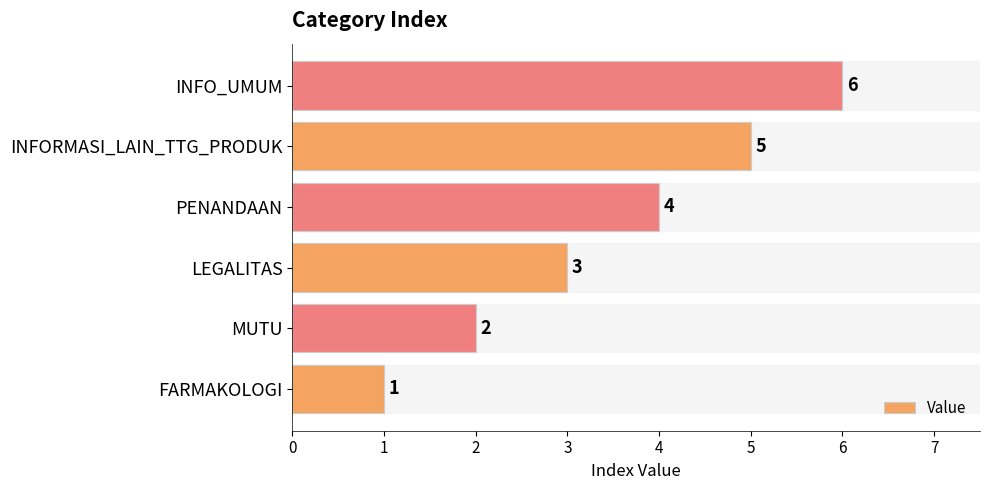

List the labels in order of value, largest first.

INFO_UMUM, INFORMASI_LAIN_TTG_PRODUK, PENANDAAN, LEGALITAS, MUTU, FARMAKOLOGI